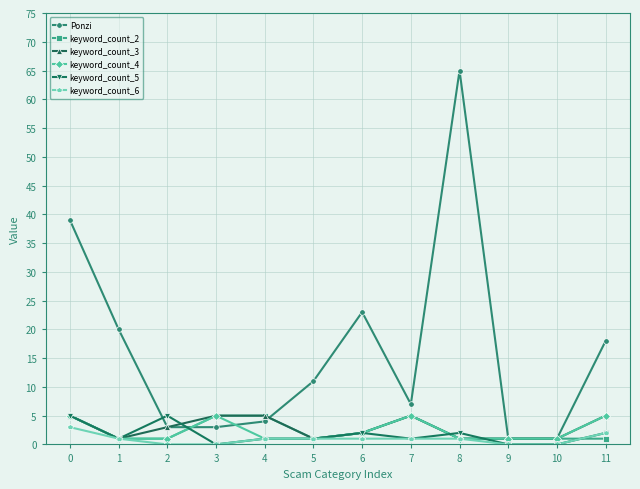

How many lines are shown in the chart?

6